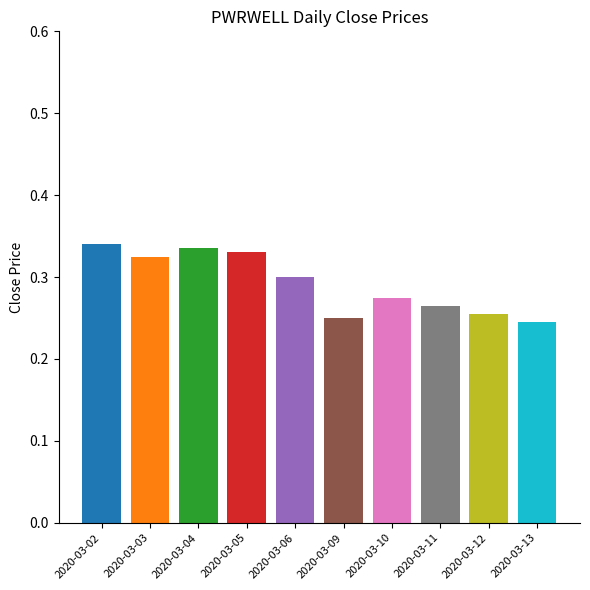

Reading right to left, extract all data points from this chart.

2020-03-13=0.2	2020-03-12=0.3	2020-03-11=0.3	2020-03-10=0.3	2020-03-09=0.2	2020-03-06=0.3	2020-03-05=0.3	2020-03-04=0.3	2020-03-03=0.3	2020-03-02=0.3